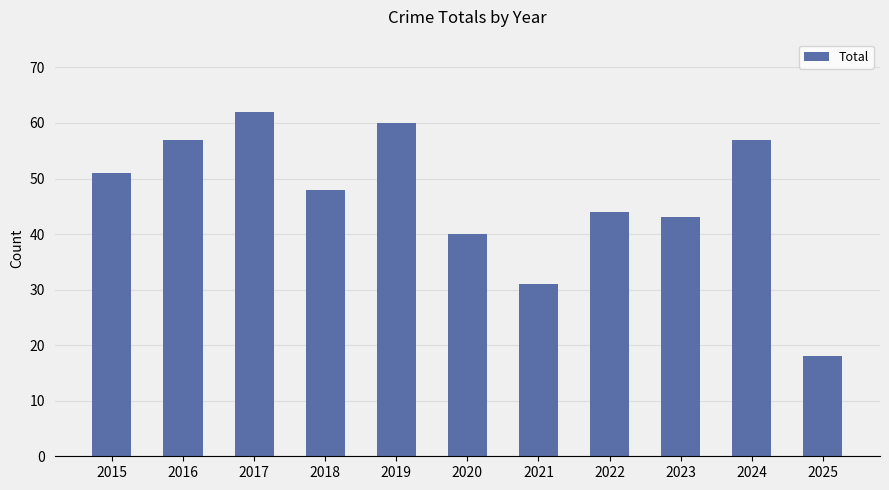

What is the average value?

46